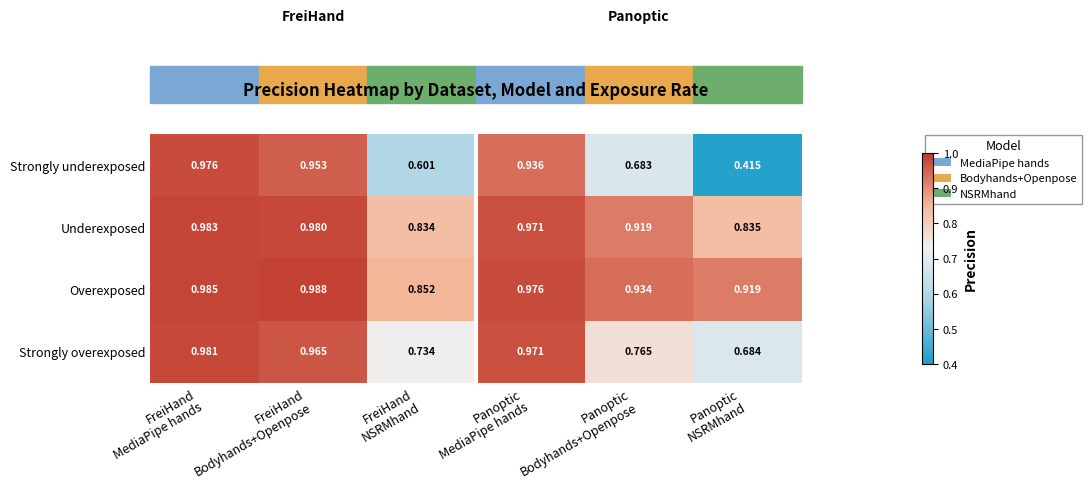

Which series has the largest total across all categories?

Overexposed